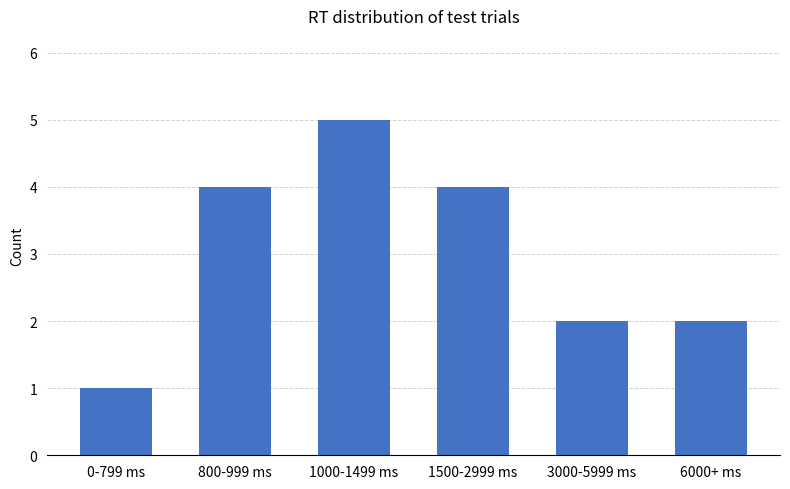

What is the sum of all values?

18